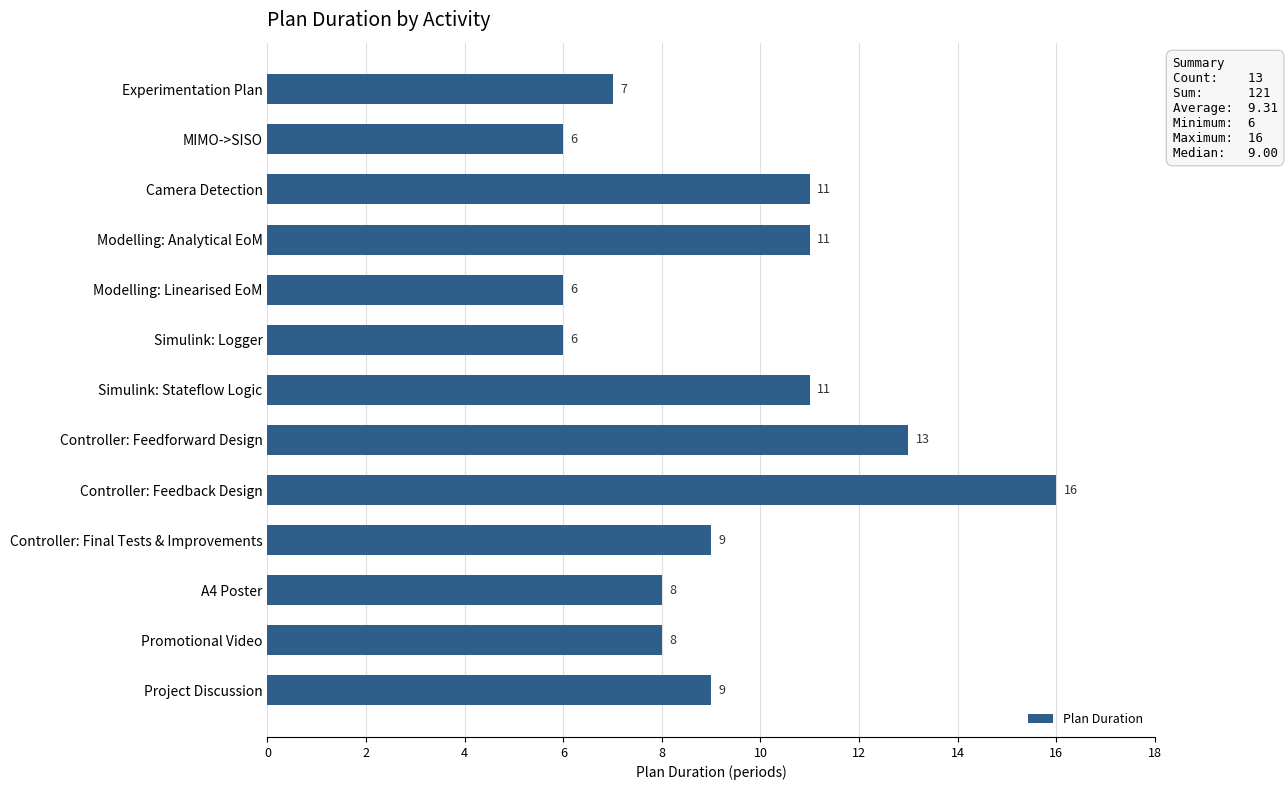

Does the chart contain any negative values?

No